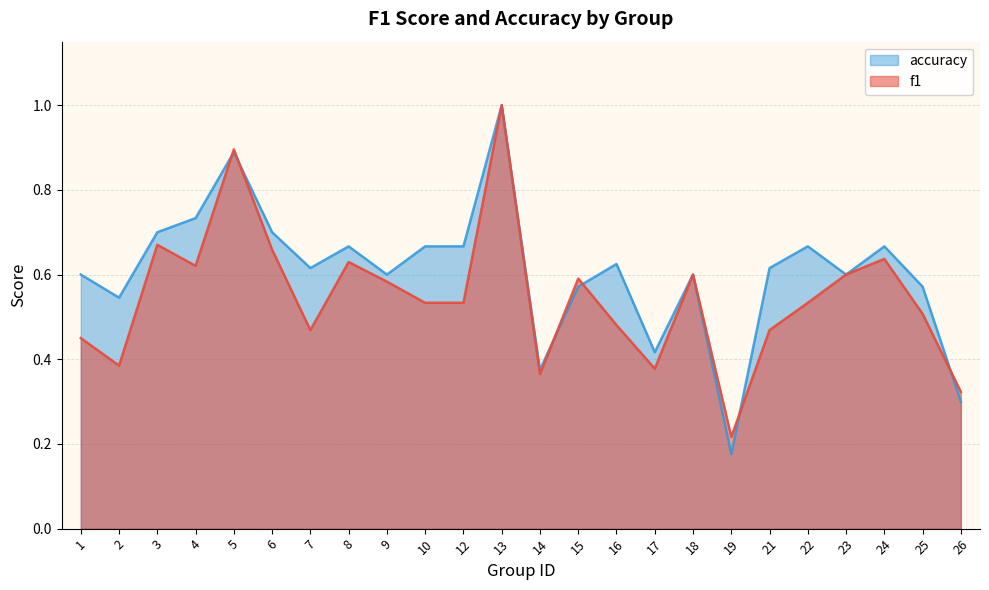

Reading right to left, list all the values displayed in this chart.

f1: 0.3	0.5	0.6	0.6	0.5	0.5	0.2	0.6	0.4	0.5	0.6	0.4	1.0	0.5	0.5	0.6	0.6	0.5	0.7	0.9	0.6	0.7	0.4	0.5
accuracy: 0.3	0.6	0.7	0.6	0.7	0.6	0.2	0.6	0.4	0.6	0.6	0.4	1.0	0.7	0.7	0.6	0.7	0.6	0.7	0.9	0.7	0.7	0.5	0.6